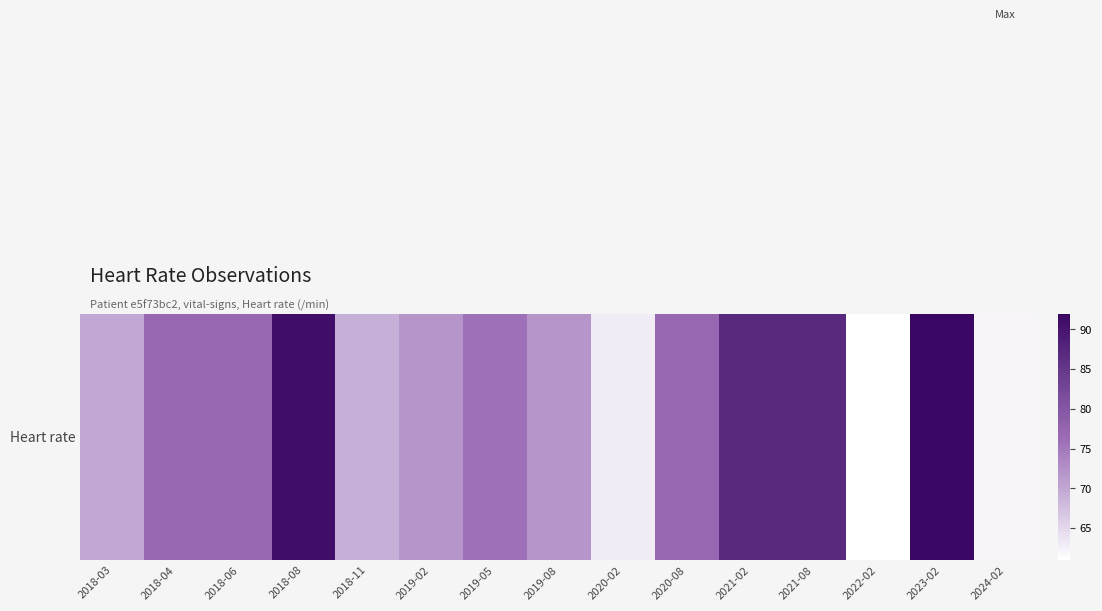

How many categories are shown in the chart?

15